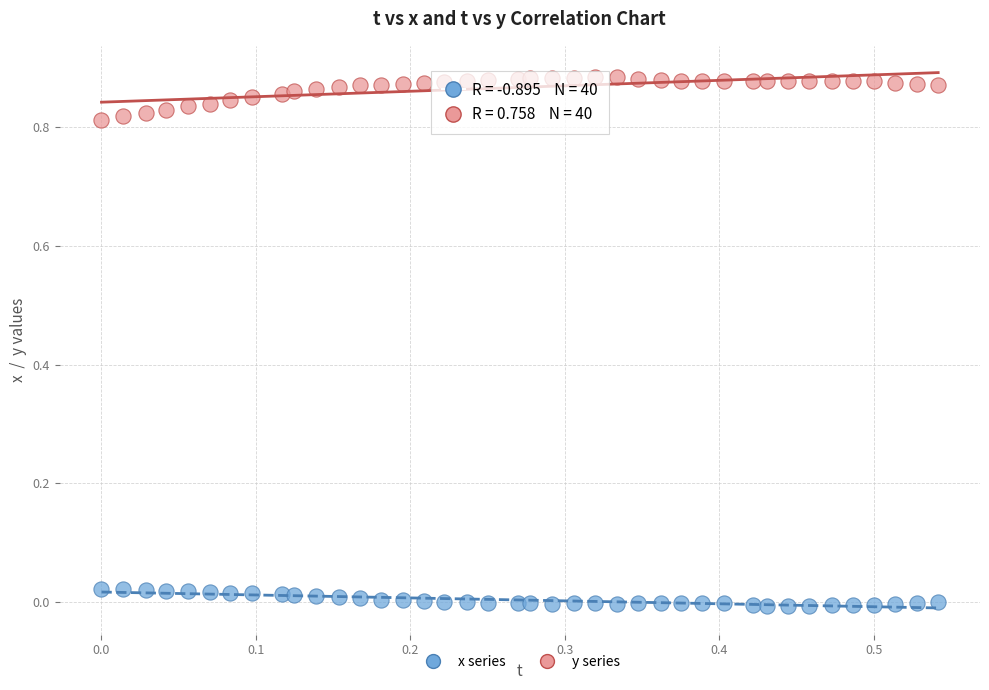

Across all data points, what is the range of X values (max minus min)?

0.5